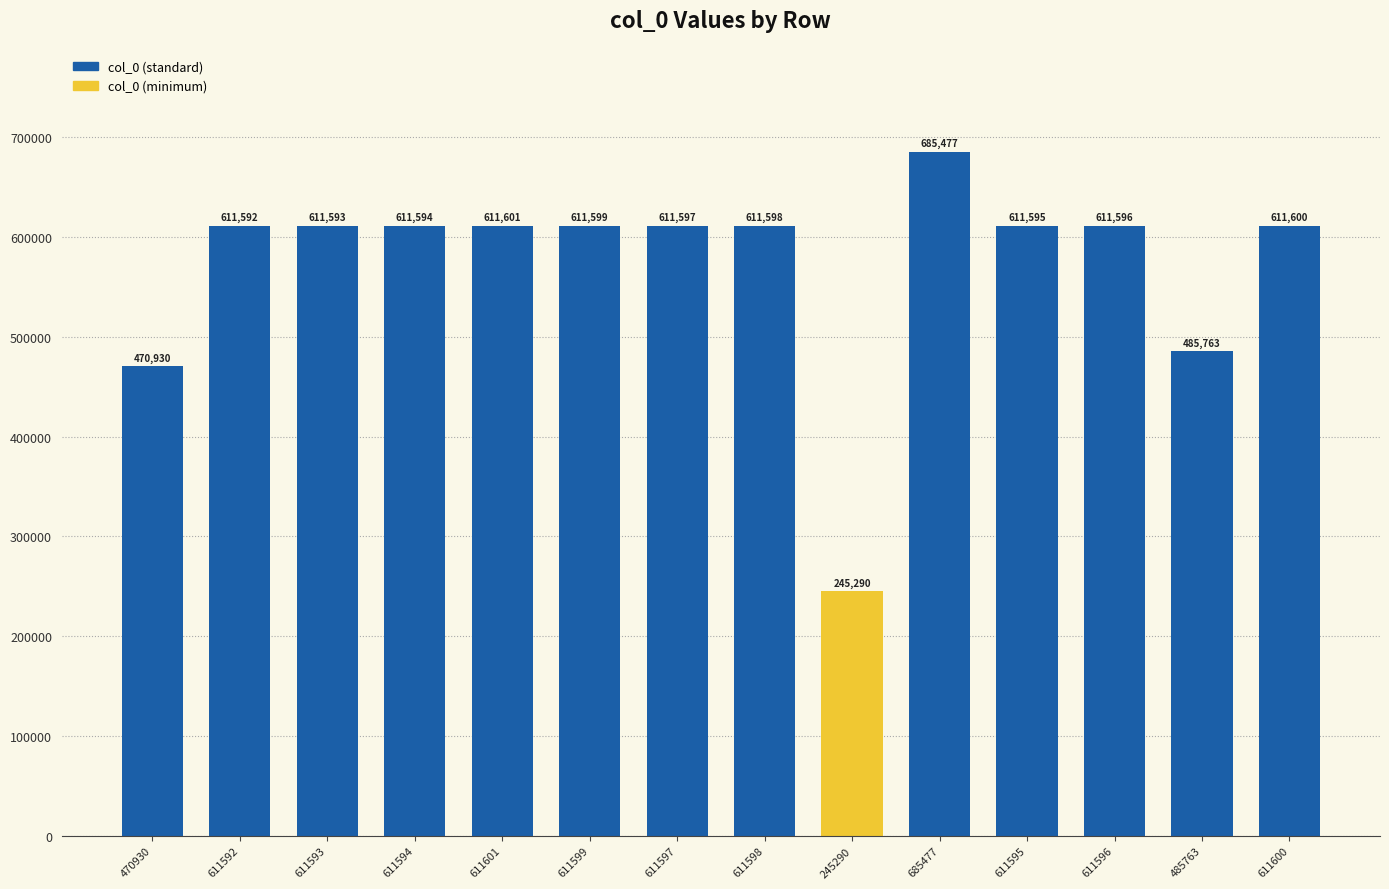

The chart shows a value of 685477 at 685477. True or false?

True